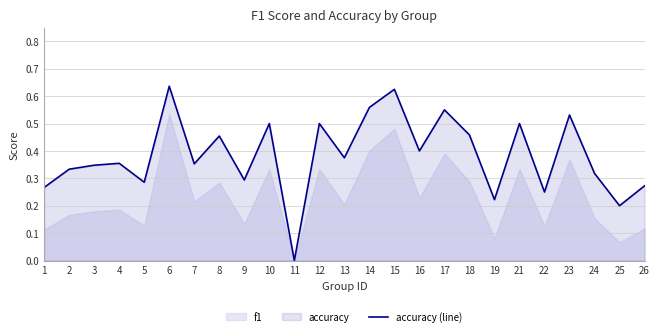

The chart shows a value of 0.9 at 14. True or false?

False